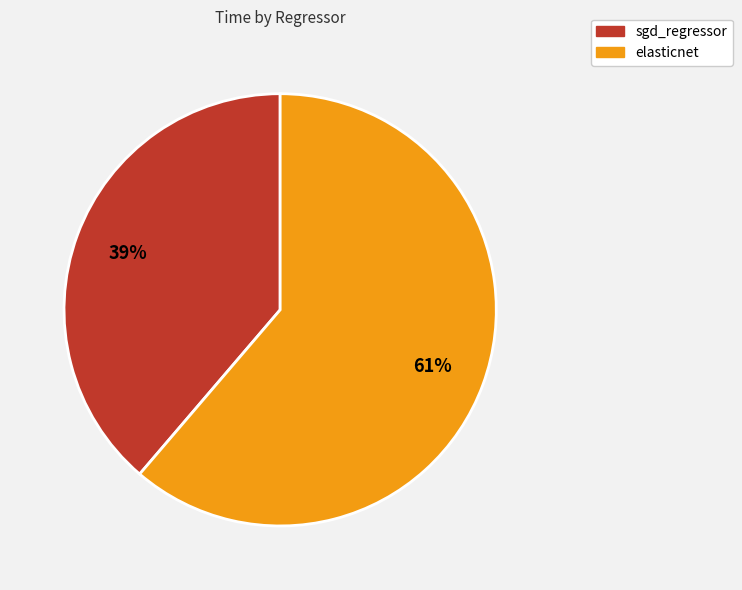

The elasticnet slice represents 46% of the pie. True or false?

False